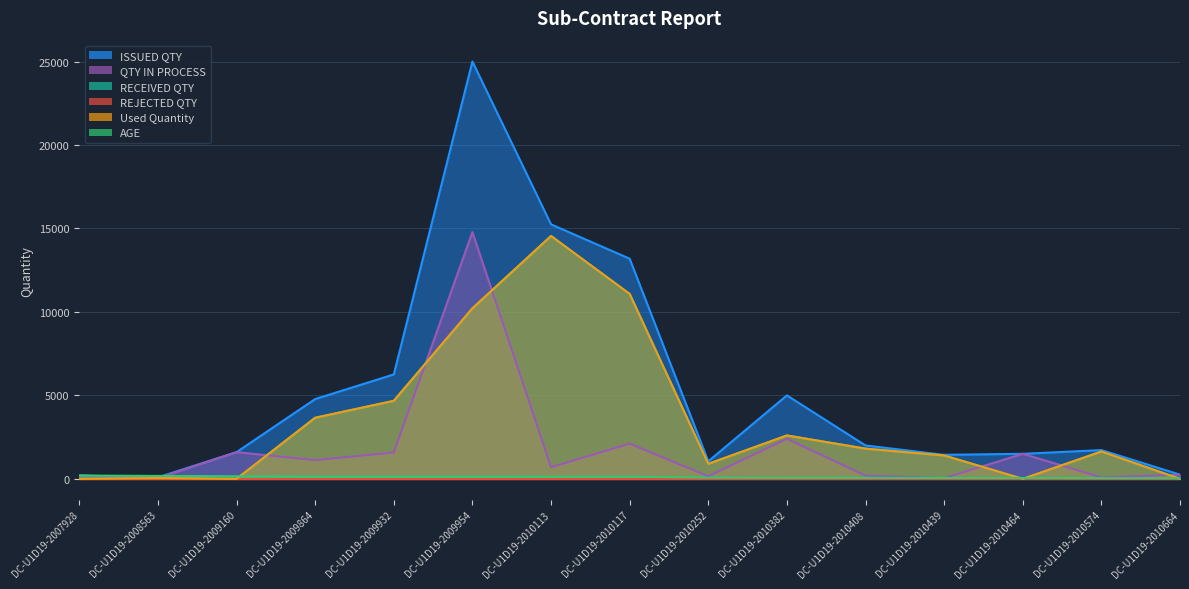

What is the greatest value displayed?

25000